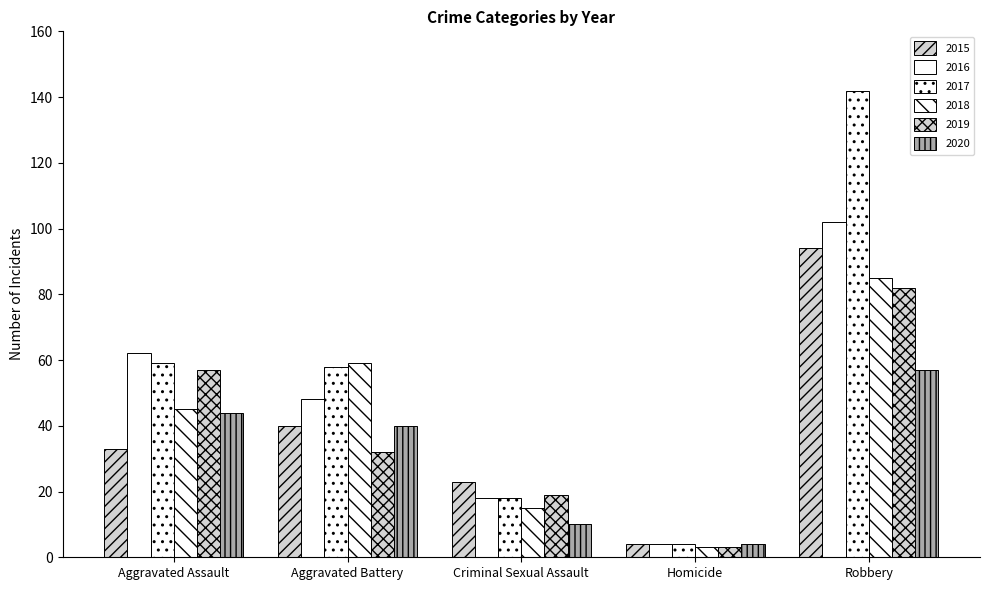

What value does the 2018 series have at Criminal Sexual Assault, to the nearest 5?

15